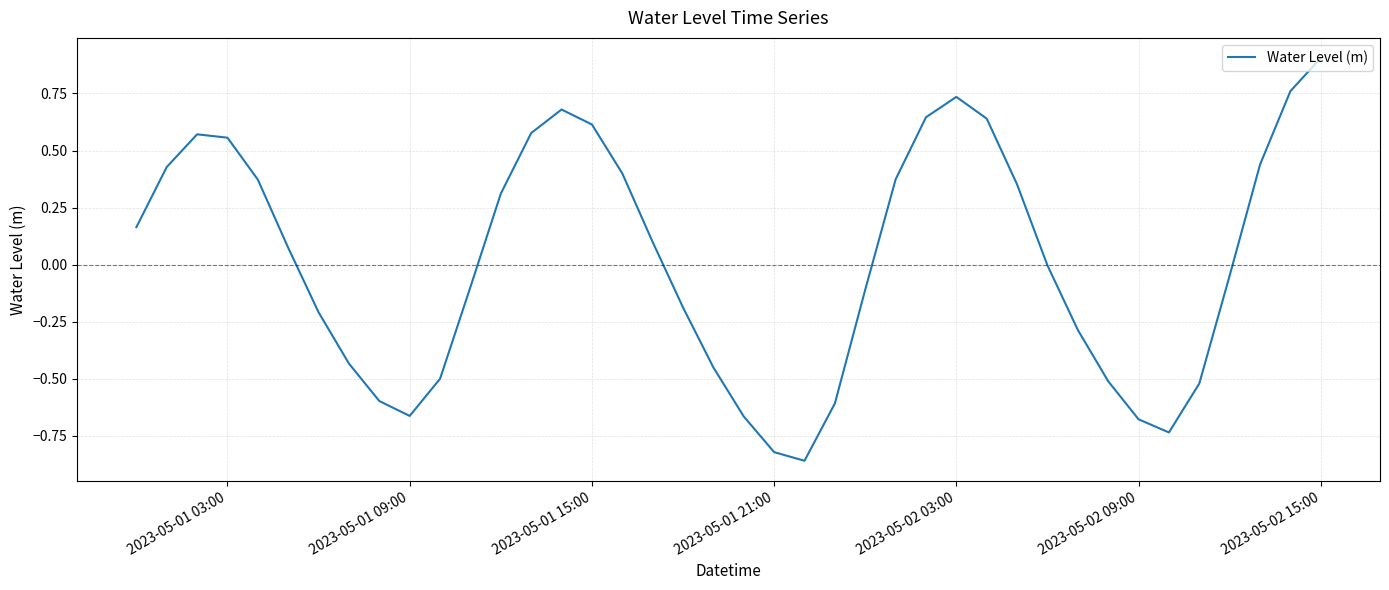

What is the maximum value shown in the chart?

0.9